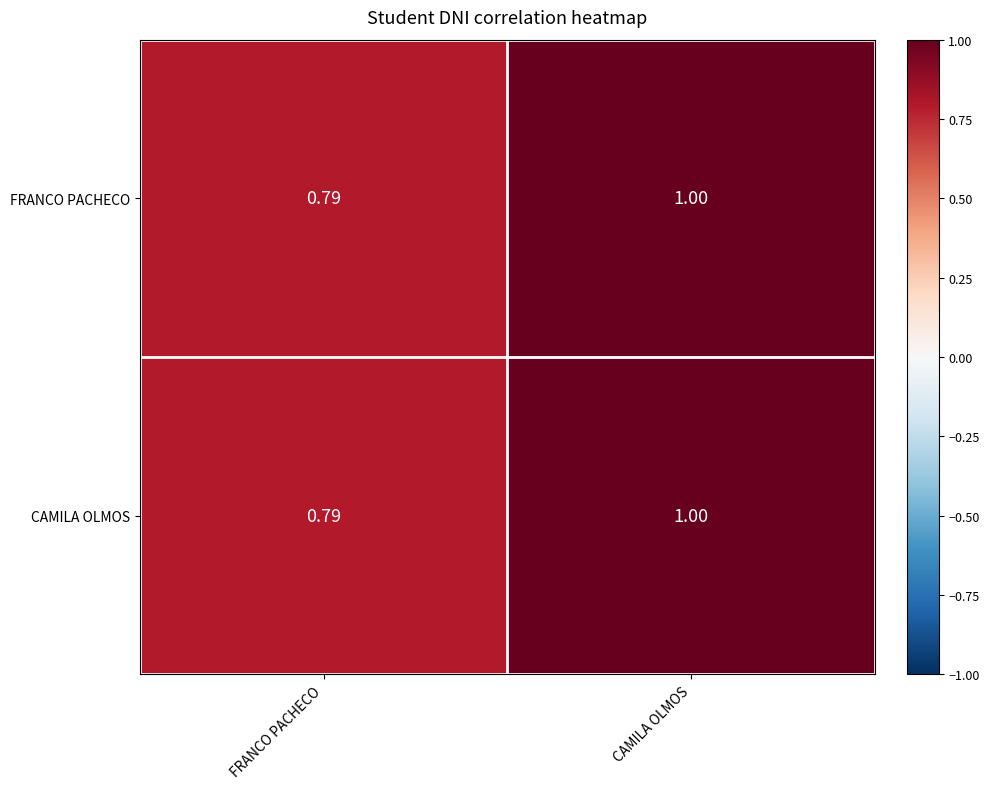

Which label corresponds to the largest value in the chart?

CAMILA OLMOS